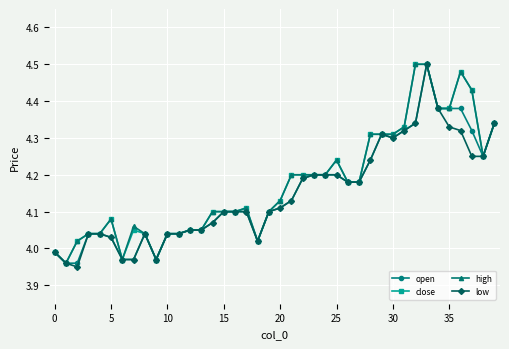

True or false: open has more than 2 points higher than both neighbors.

True